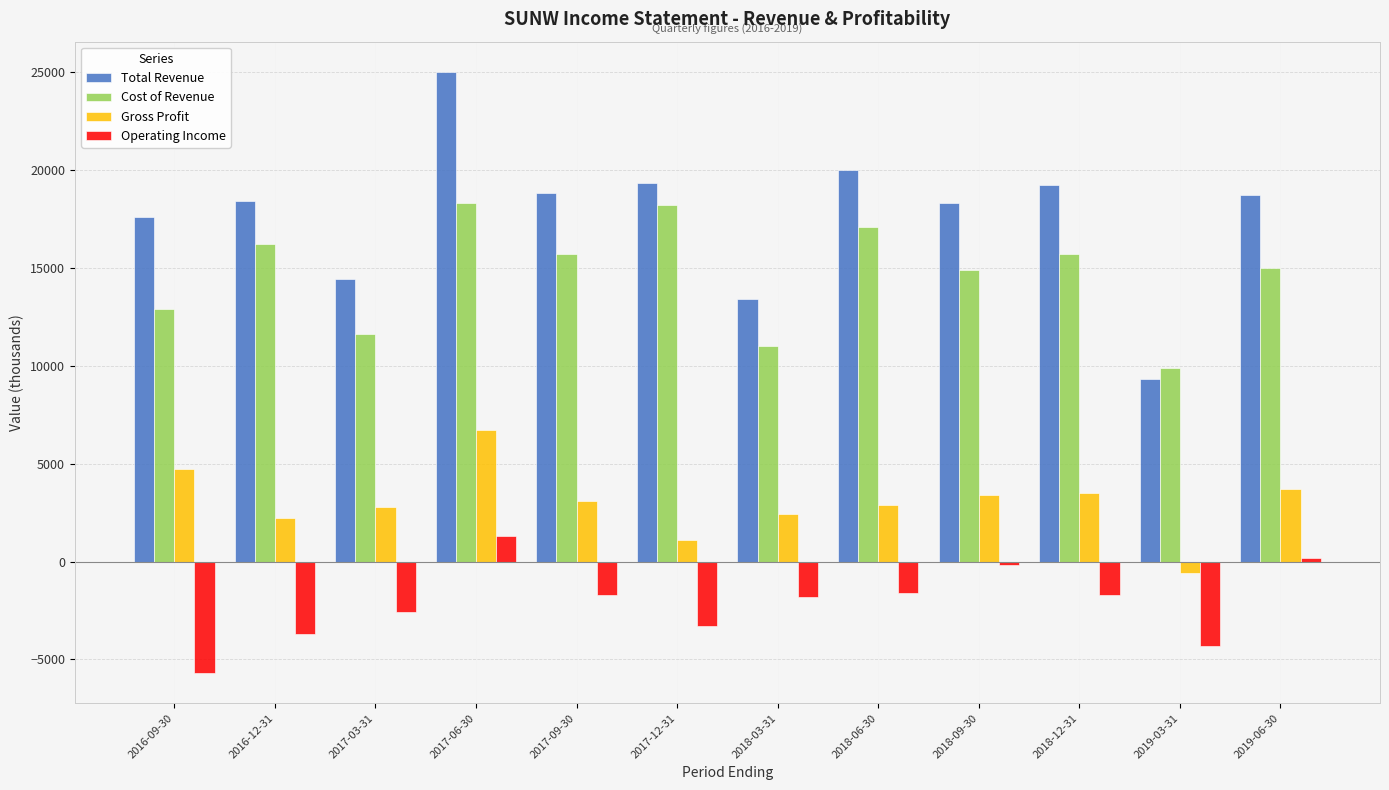

Rank the series by their maximum value, from highest to lowest.

Total Revenue, Cost of Revenue, Gross Profit, Operating Income